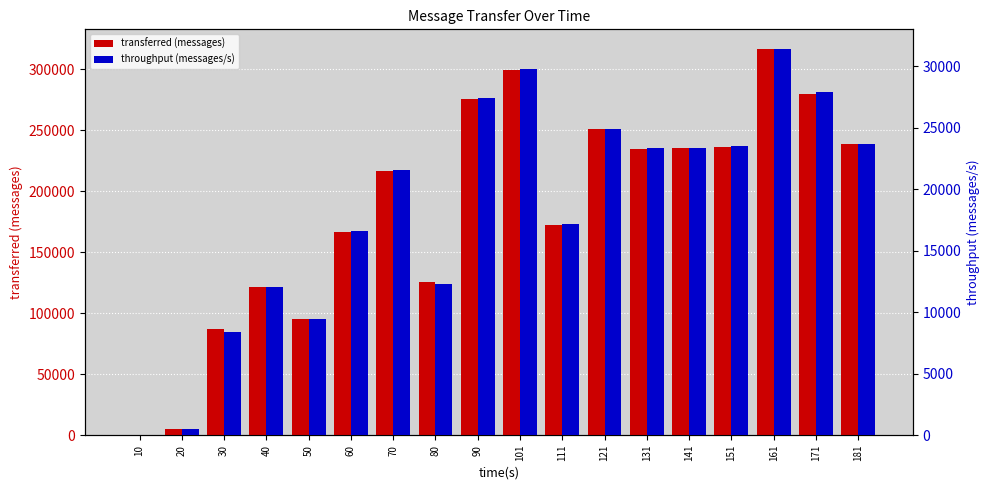

Which series has the widest spread of values?

transferred (messages)